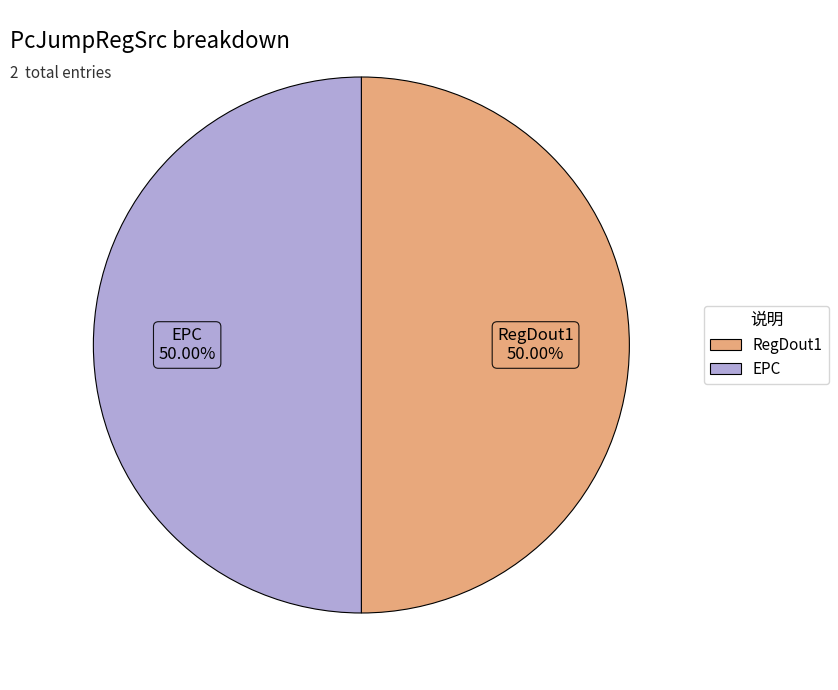

Is it true that EPC is 89% of the pie?

False